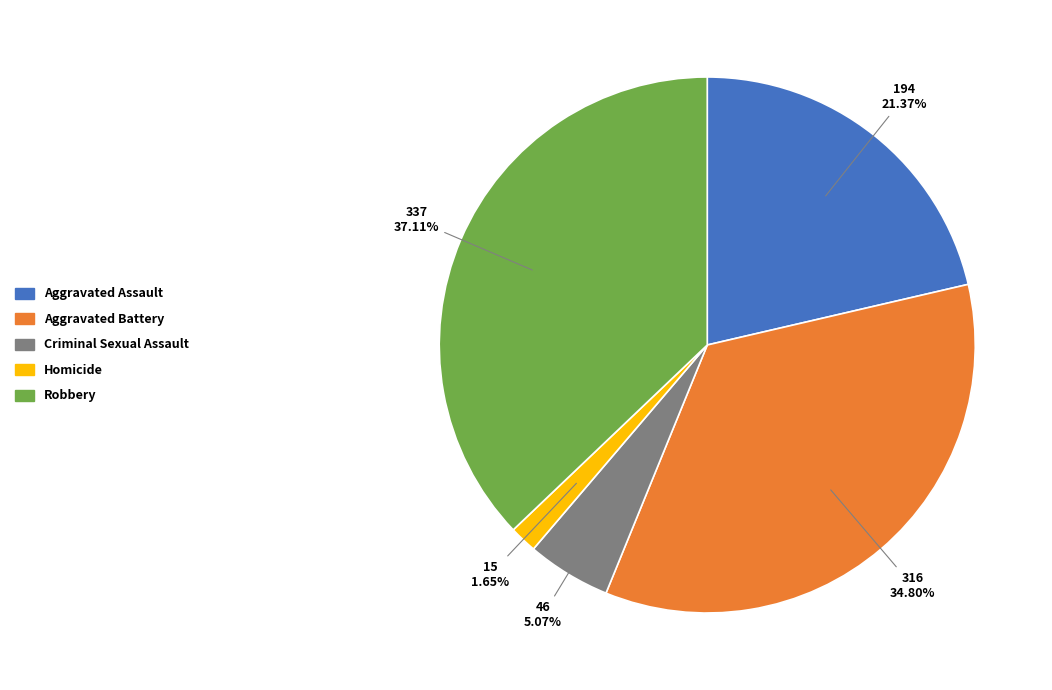

To the nearest percent, what portion does Robbery represent?

37%